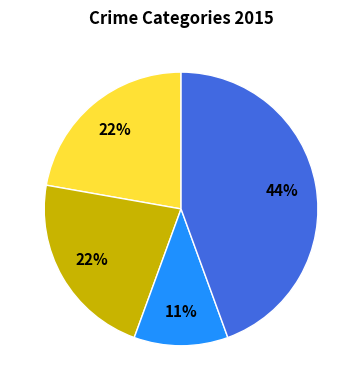

Does any single category account for the majority?

No